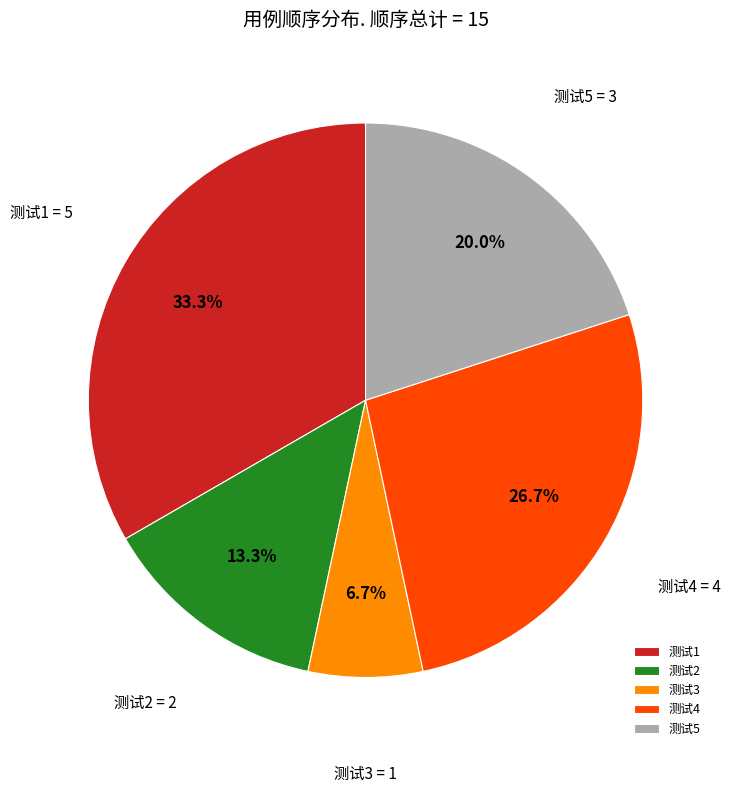

What is the smallest slice in the pie chart?

测试3